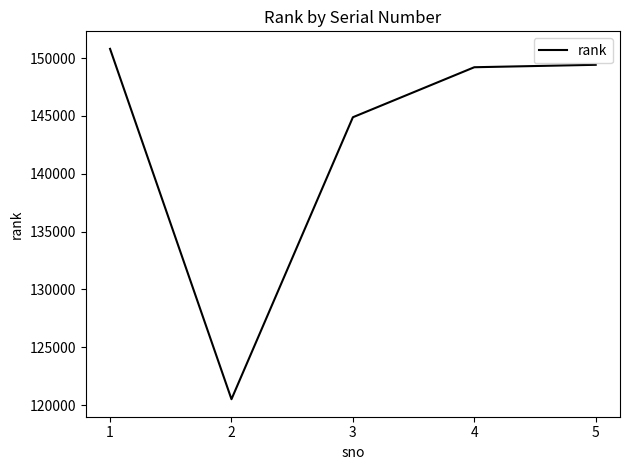

How many lines are shown in the chart?

1